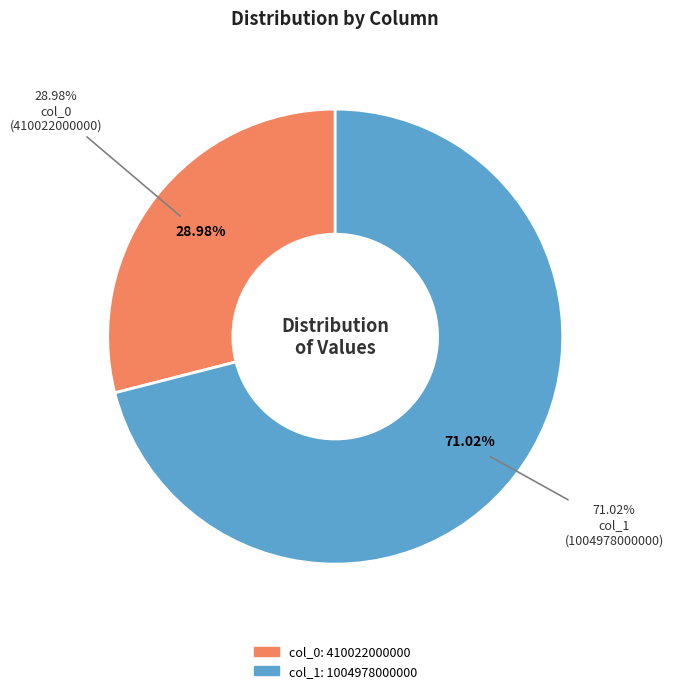

Which category accounts for the majority?

col_1: 1004978000000